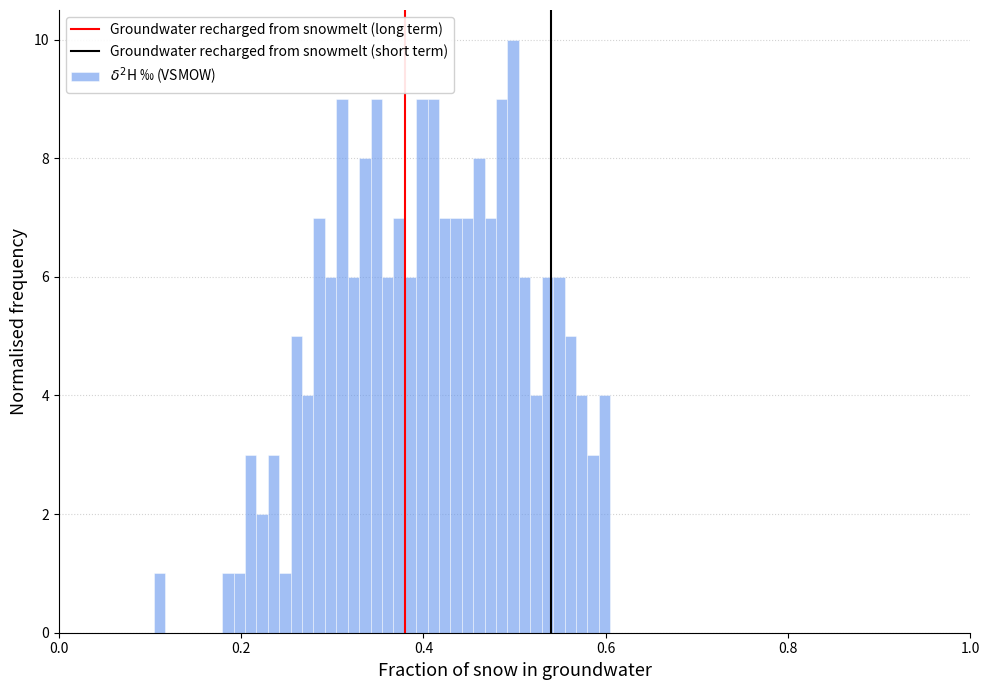

Read against the x-axis, roughly where is the centre of the tallest bar?

0.50